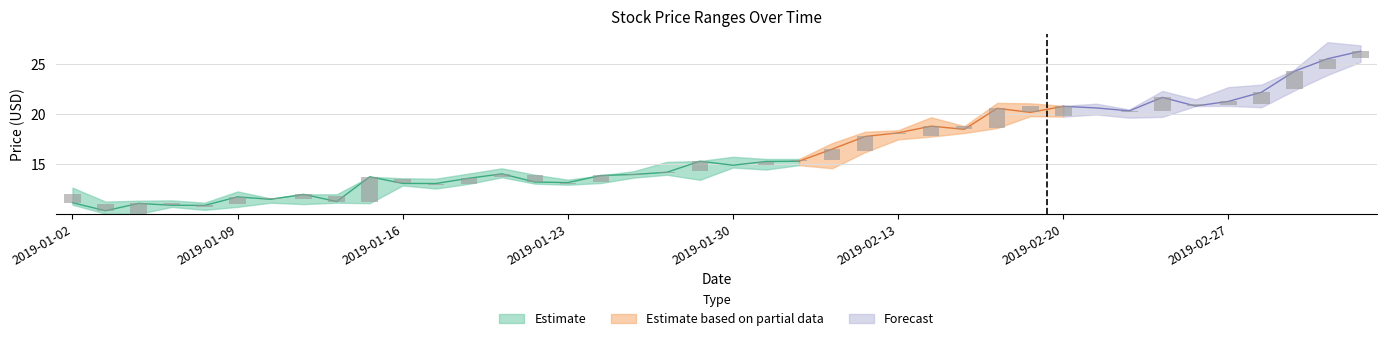

What is the label of the 14th bar from the left?

2019-01-21